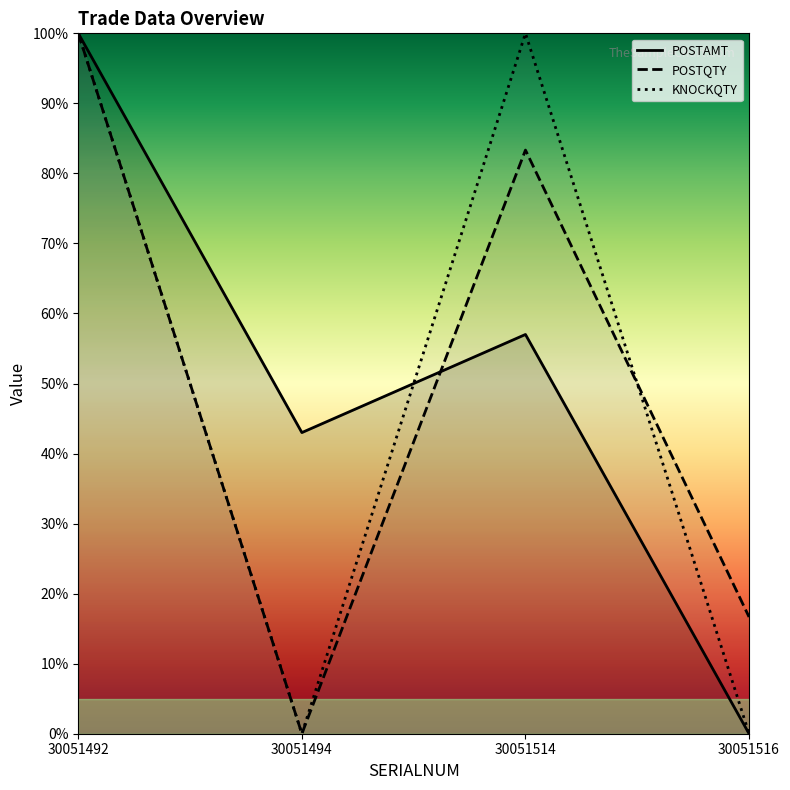

Reading left to right, extract all data points from this chart.

POSTAMT: 1.0	0.4	0.6	0.0
POSTQTY: 1.0	0.0	0.8	0.2
KNOCKQTY: 1.0	0.0	1.0	0.0